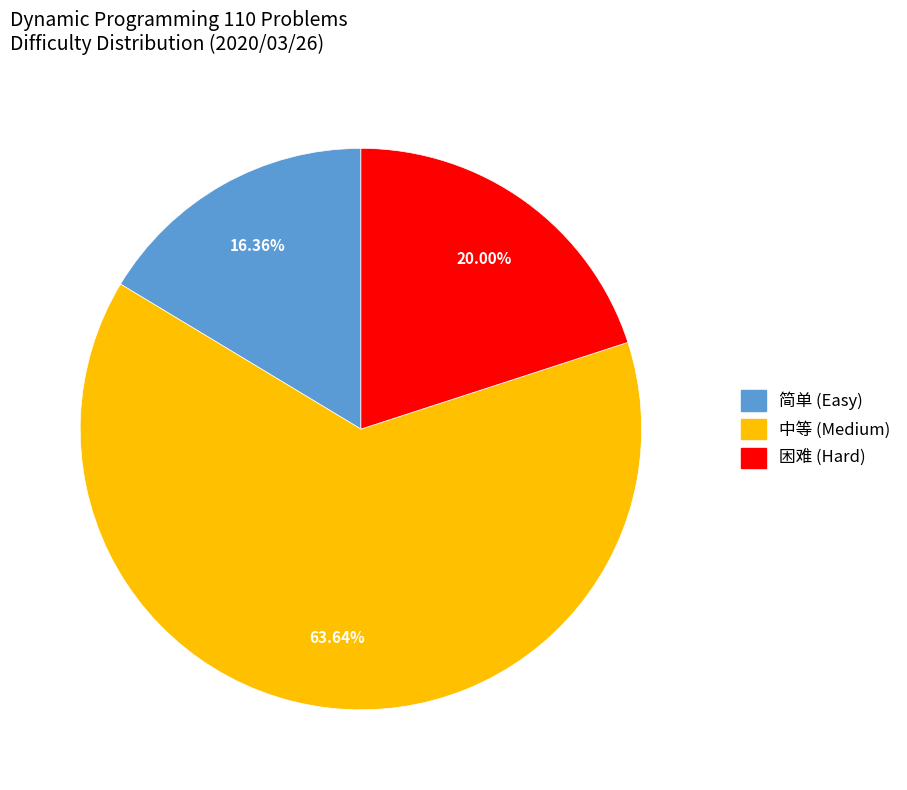

How many segments does this pie chart have?

3